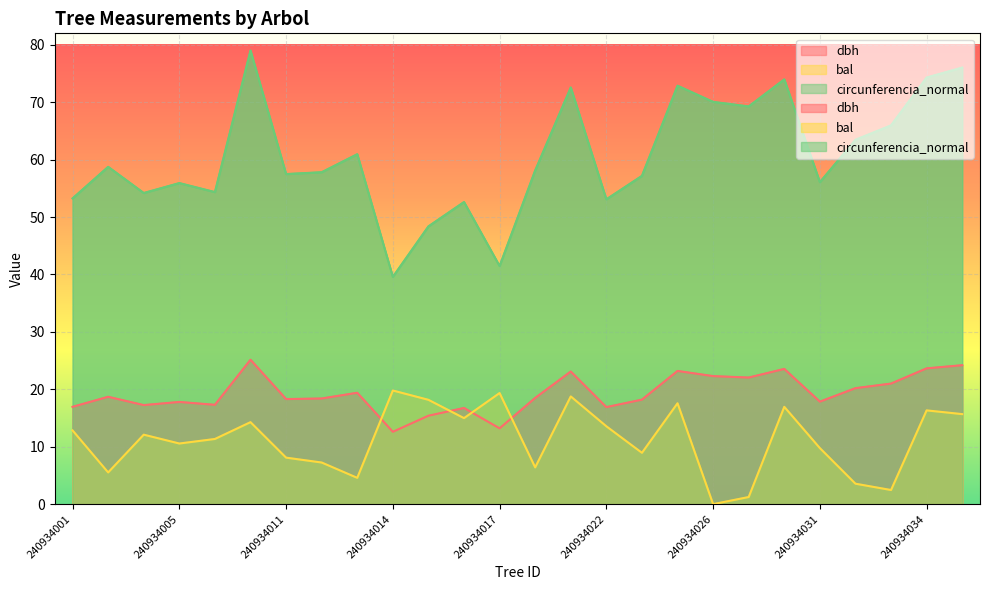

Where is the first local minimum for bal?

240934002